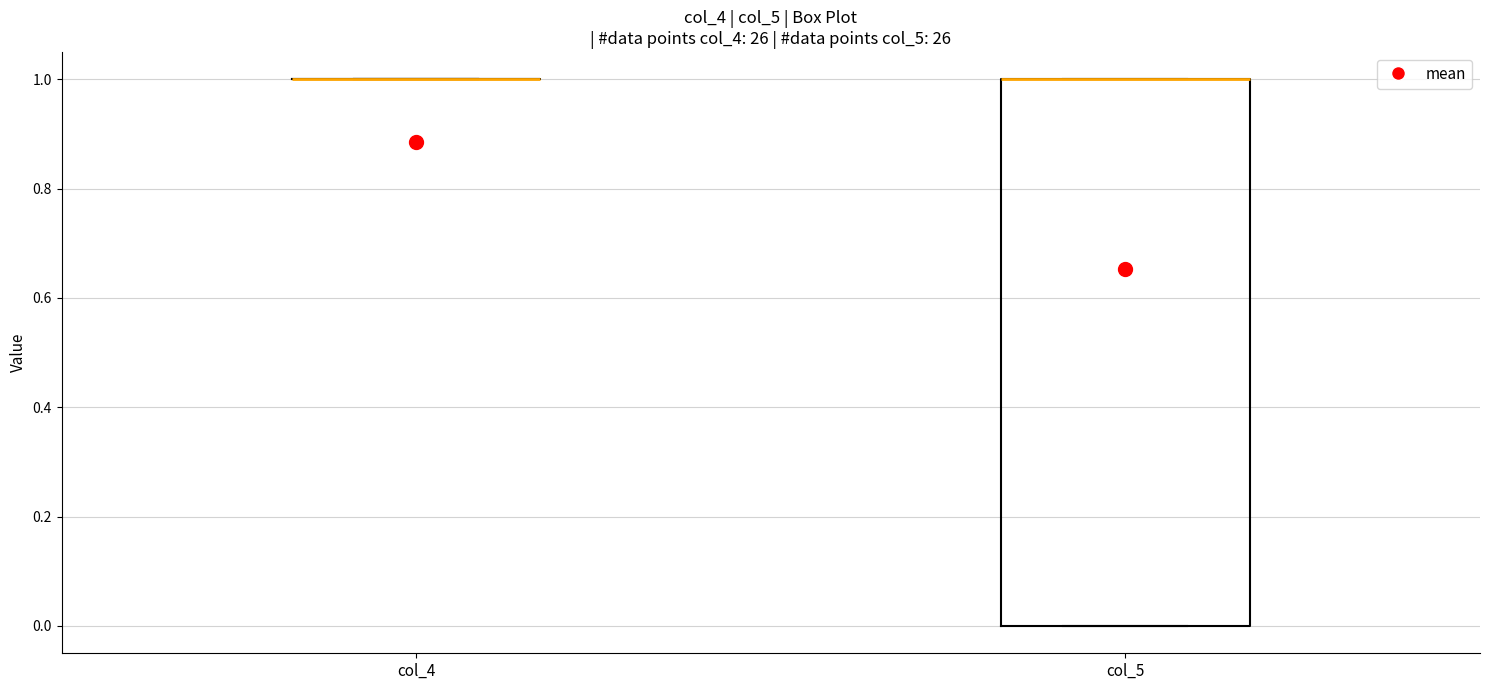

Where is the upper edge of the box for col_5 on the y-axis? The values are not printed on the chart, so give them approximately, as read against the axis.

1